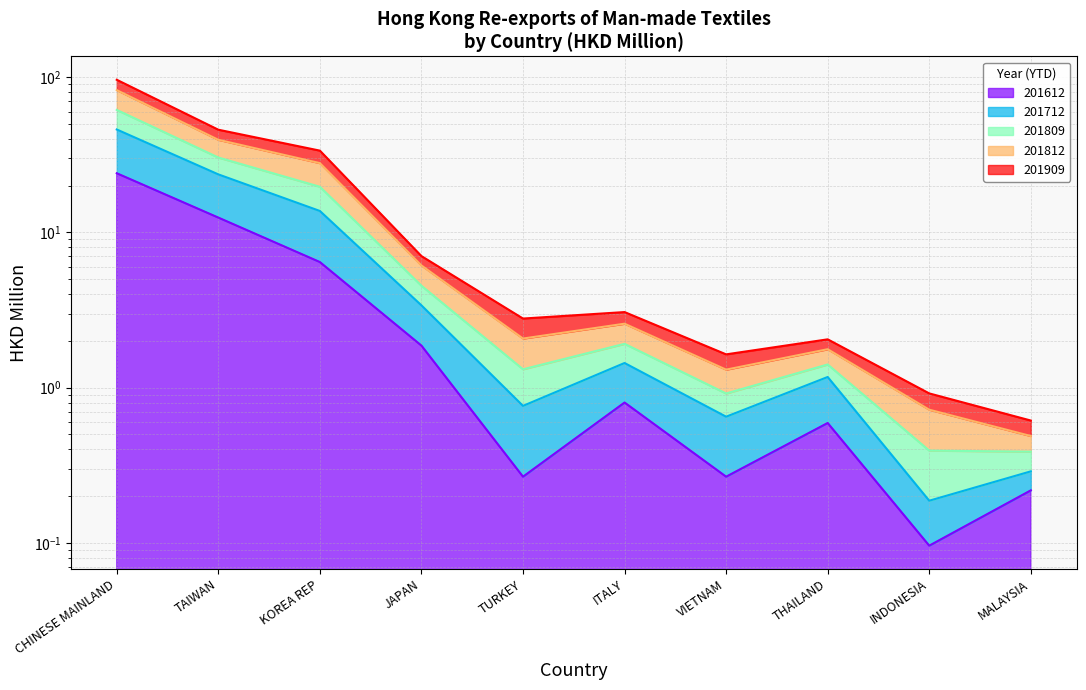

What is the greatest value displayed?

96.1